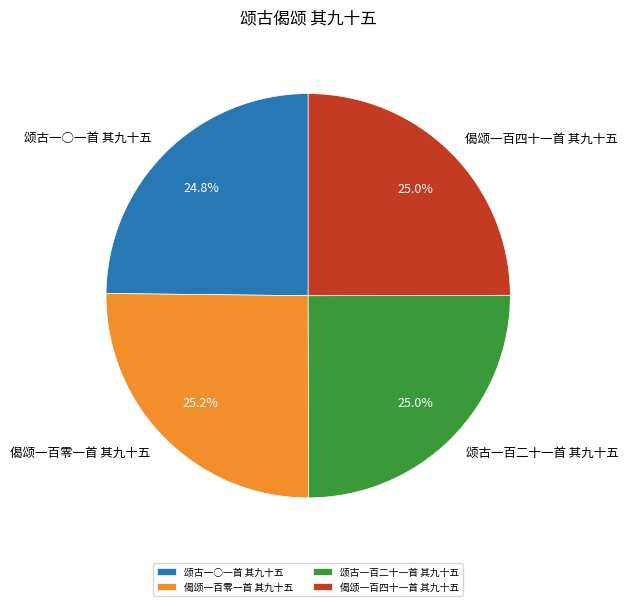

Does 偈颂一百零一首 其九十五 represent more than half of the total?

No